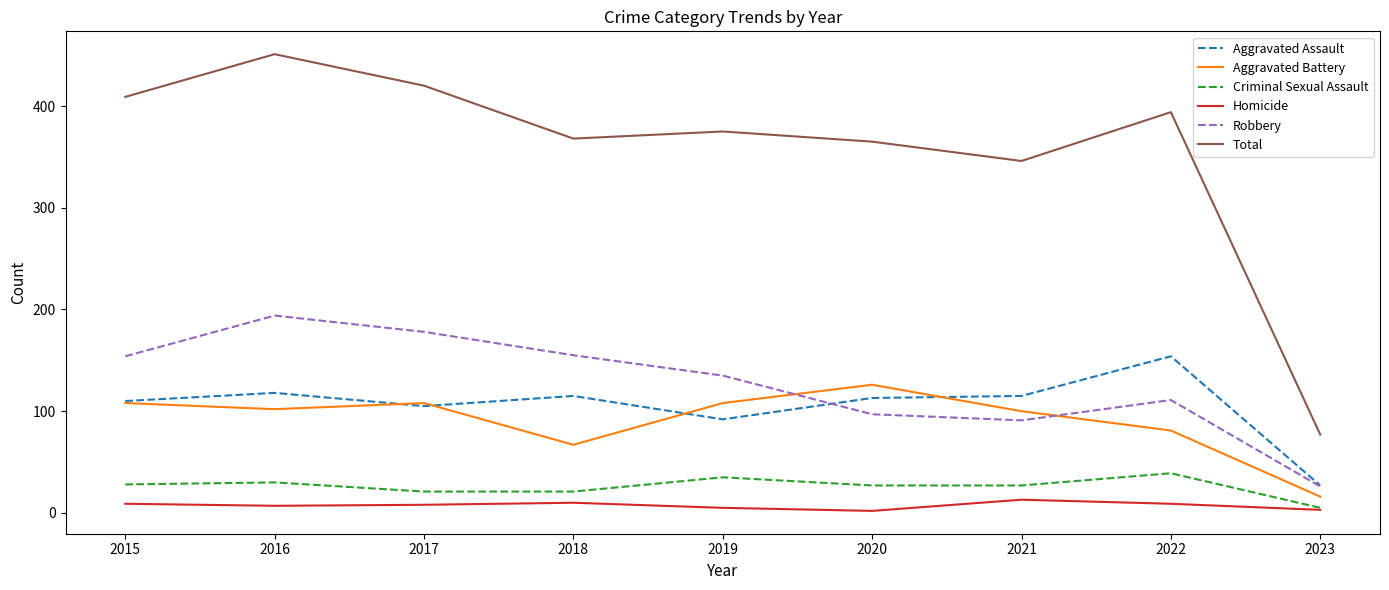

True or false: Criminal Sexual Assault and Aggravated Assault cross at least once.

False